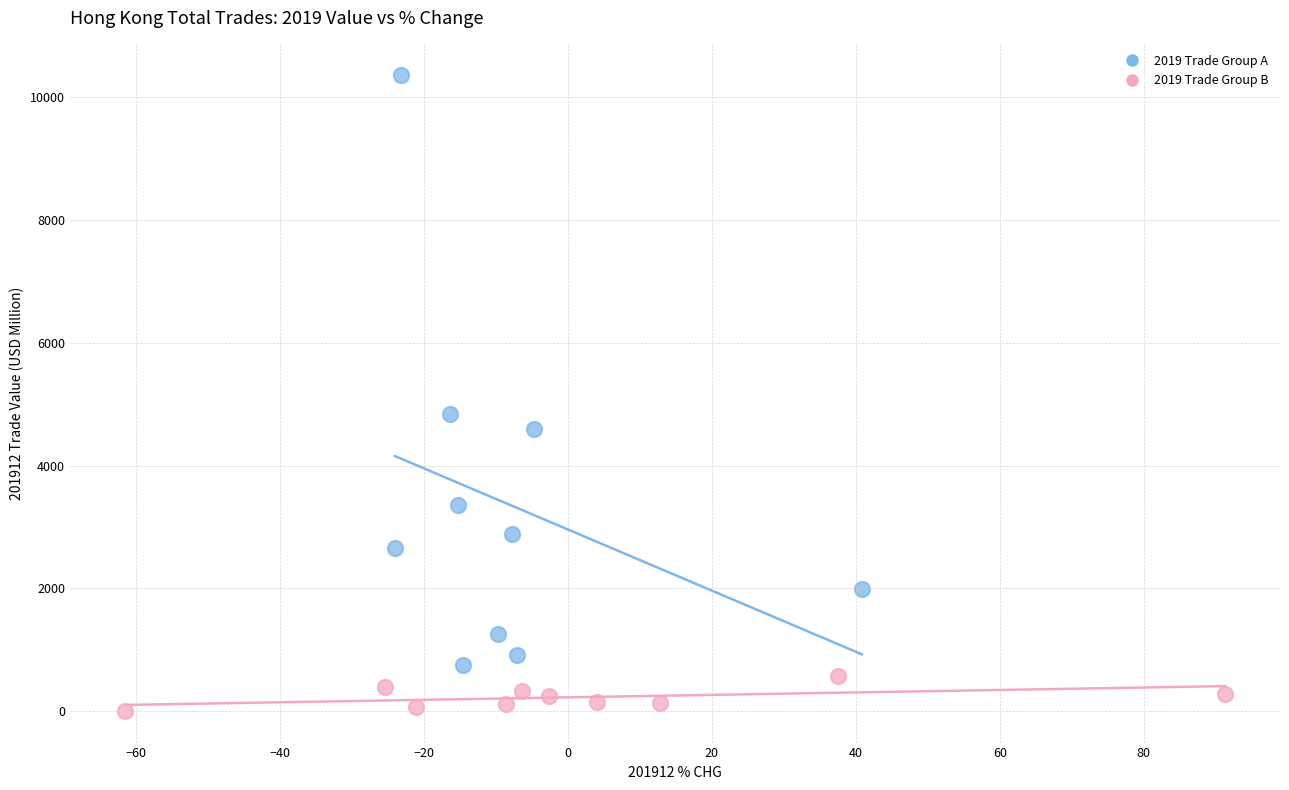

Which series has the largest Y range (max minus min)?

2019 Trade Group A